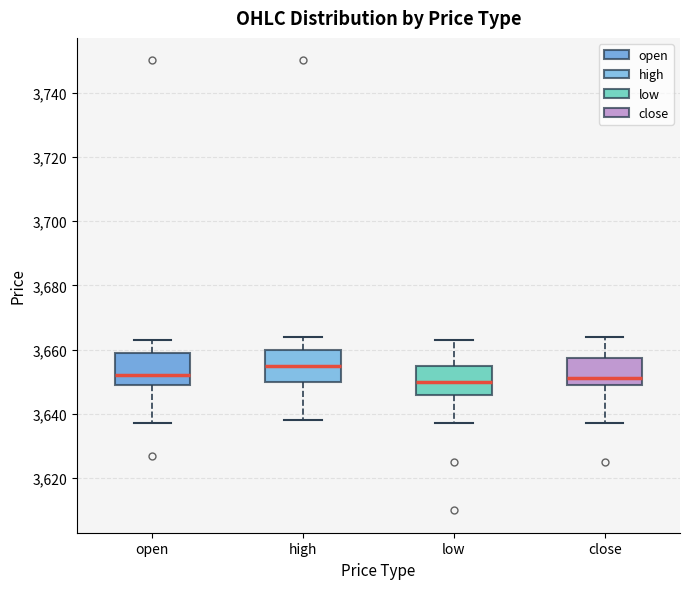

Reading left to right, read every box against the y-axis: the position of its median line, the range the box covers, and the ends of its whiskers. The values are not printed on the chart, so give them approximately, as read against the axis.

open: median 3652, box 3650 to 3660, whiskers 3638 to 3664
high: median 3656, box 3650 to 3660, whiskers 3638 to 3664
low: median 3650, box 3646 to 3656, whiskers 3638 to 3664
close: median 3652, box 3650 to 3658, whiskers 3638 to 3664